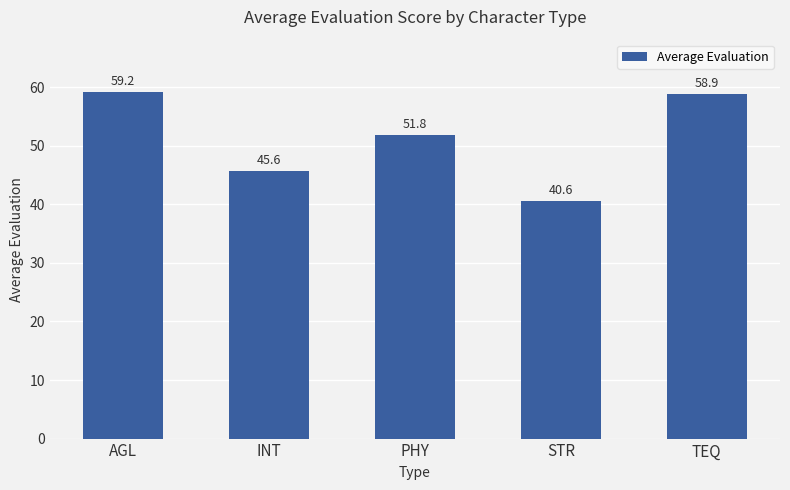

List the labels in order of value, smallest first.

STR, INT, PHY, TEQ, AGL